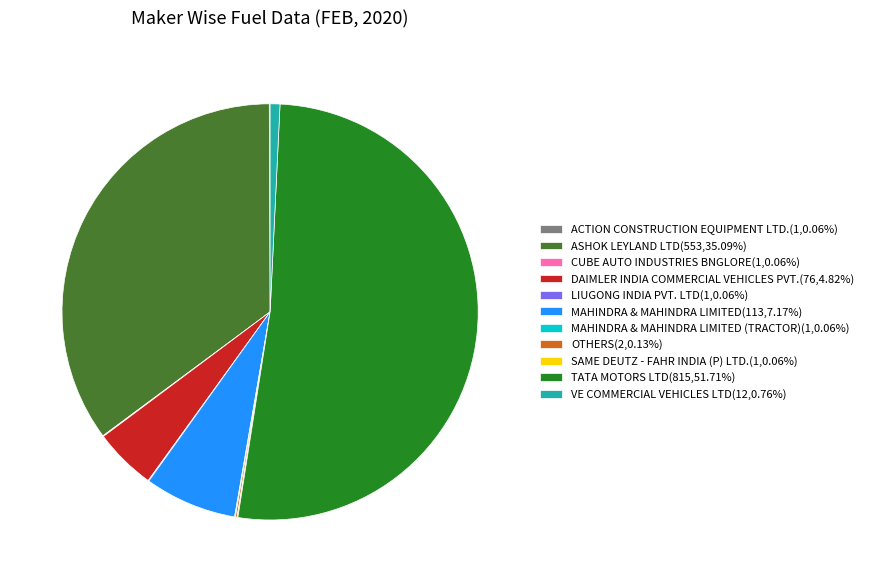

Is there any slice that represents more than half of the pie?

Yes